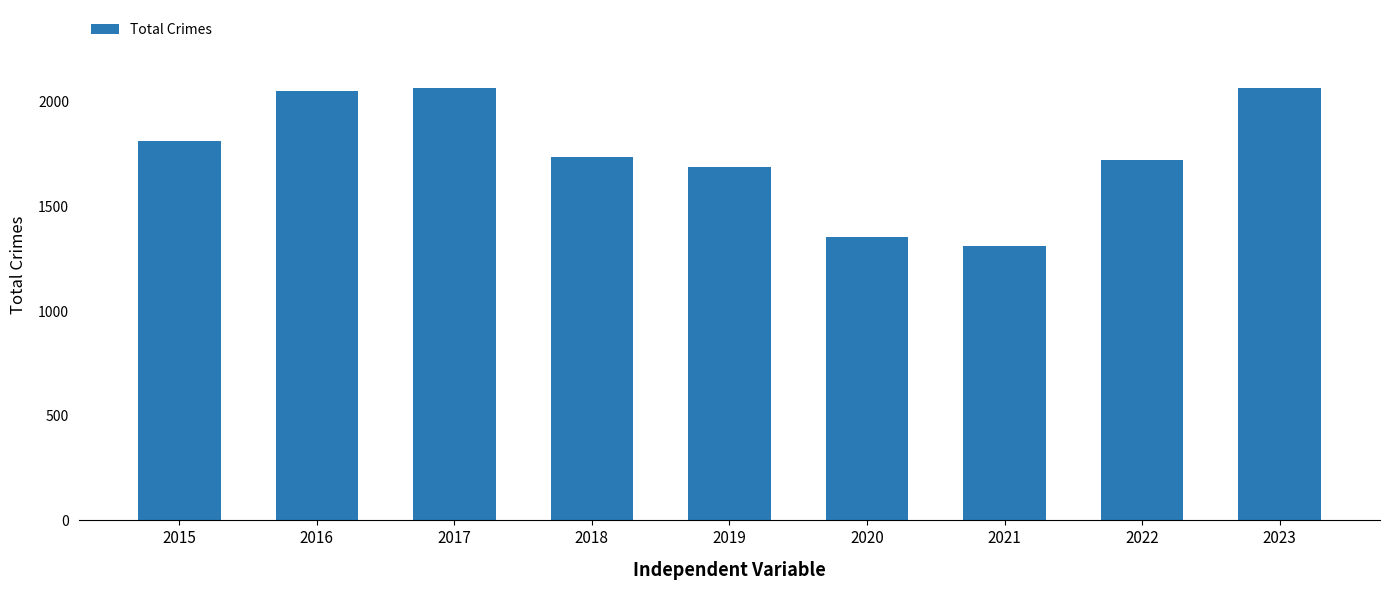

What is the sum of all values?

15809